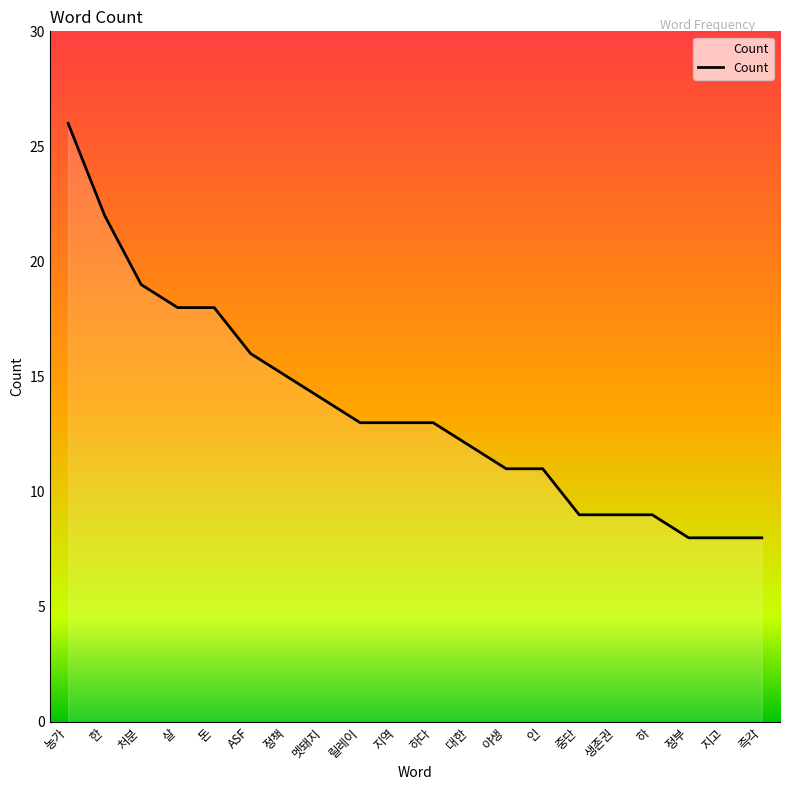

The value at 릴레이 is 13. True or false?

True